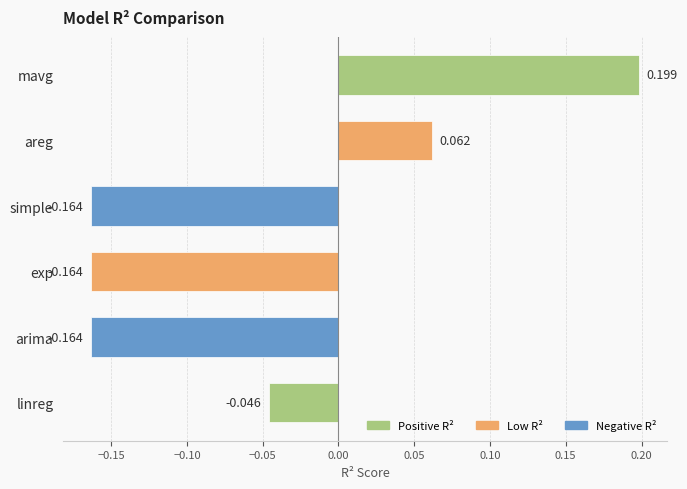

At which category does the chart reach its peak across all series?

mavg